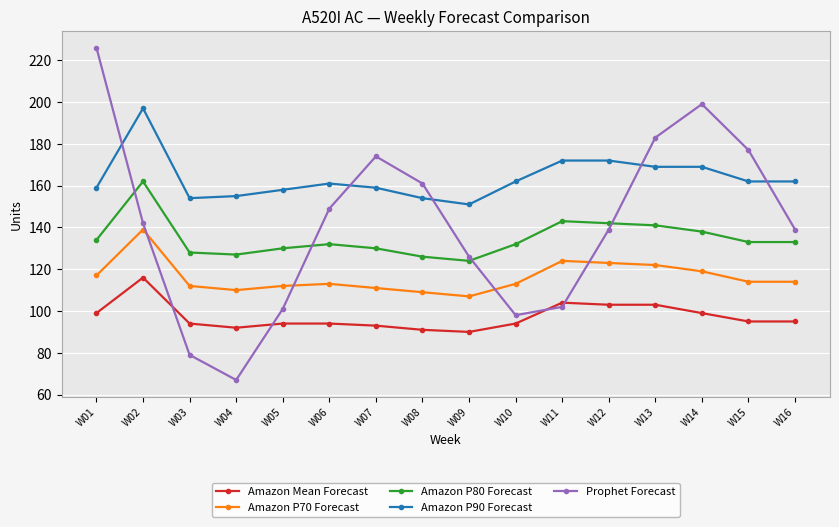

The value of Prophet Forecast at W16 is 241. True or false?

False